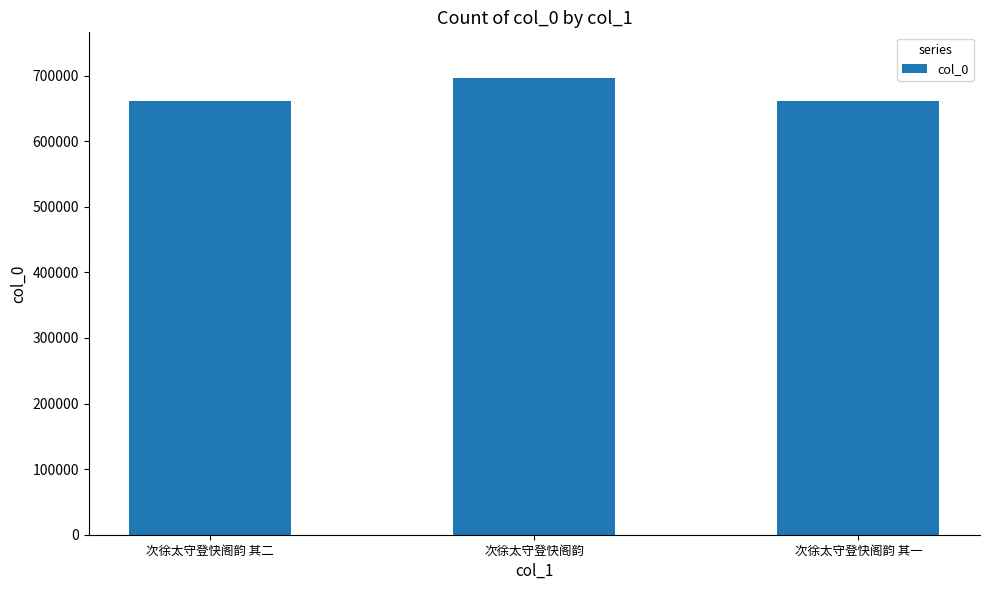

What is the maximum value shown in the chart?

696236